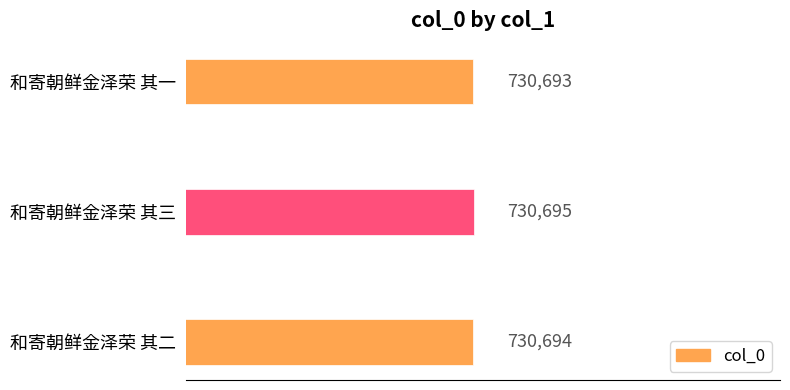

What is the maximum value shown in the chart?

730695